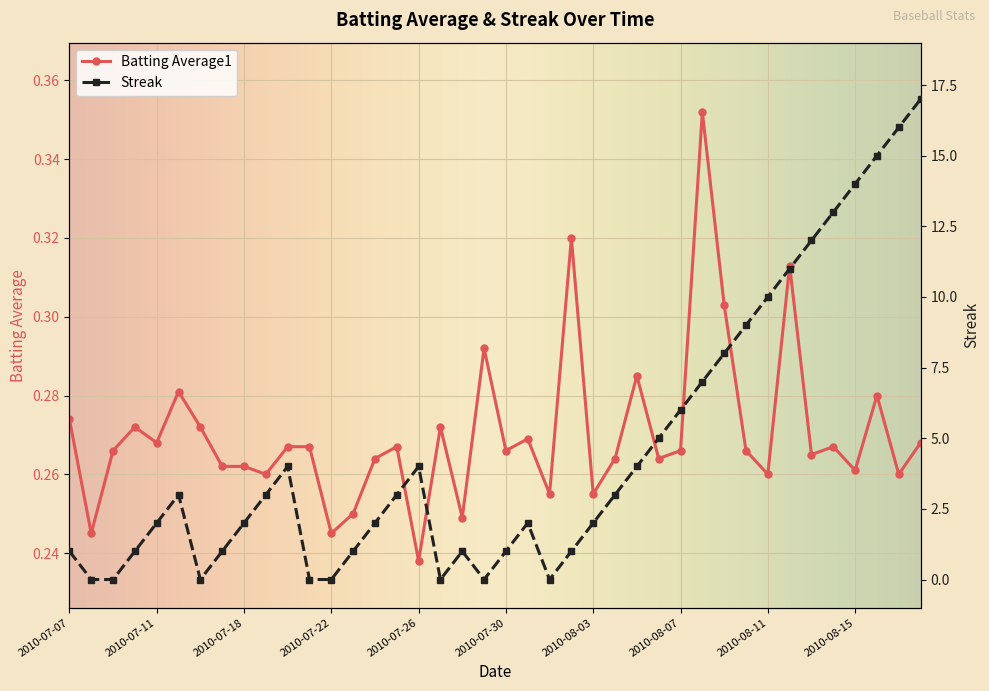

What is the value of the Batting Average1 point at the 27th from the left?

0.3